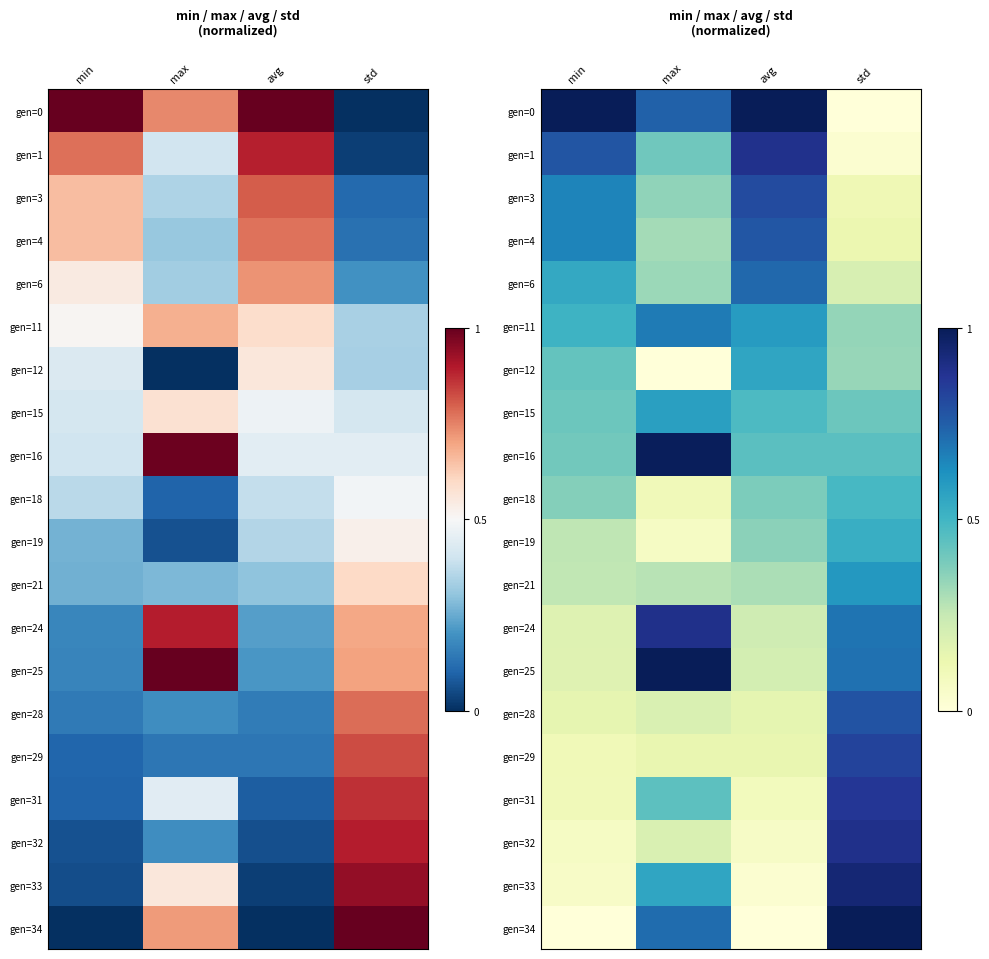

Count the number of categories in the chart.

4